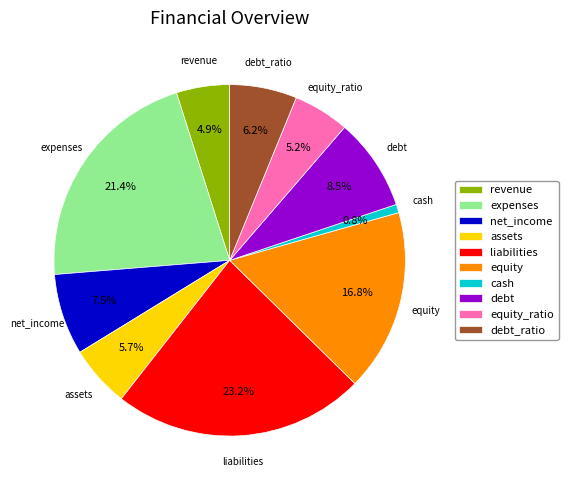

To the nearest percent, what is the combined percentage of liabilities and debt?

32%